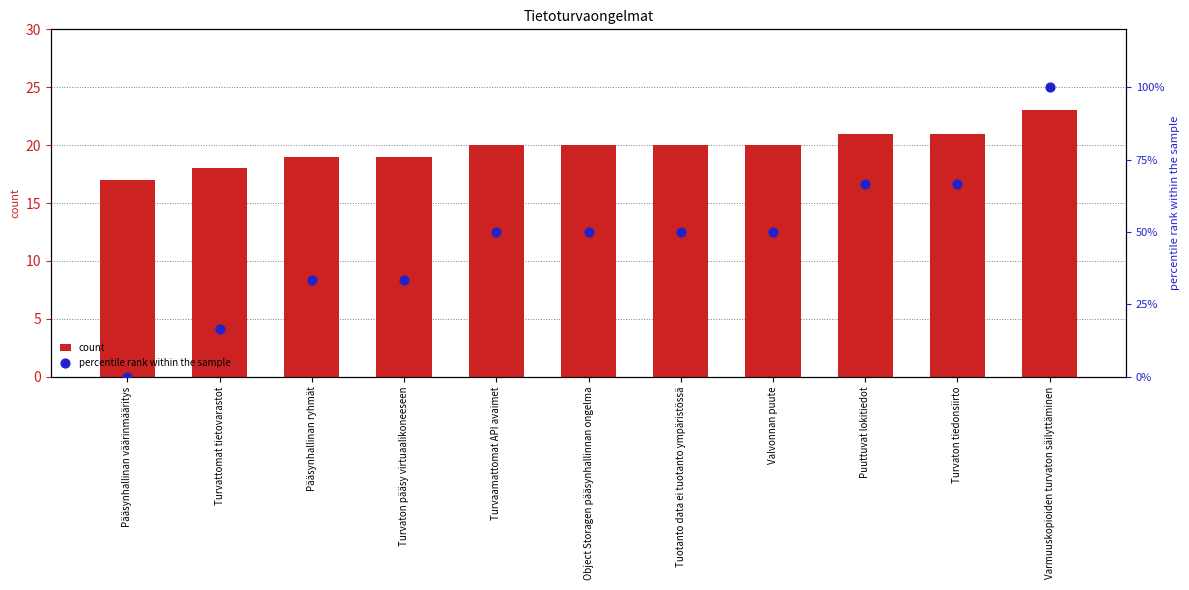

Which series reaches the minimum Y coordinate?

percentile rank within the sample